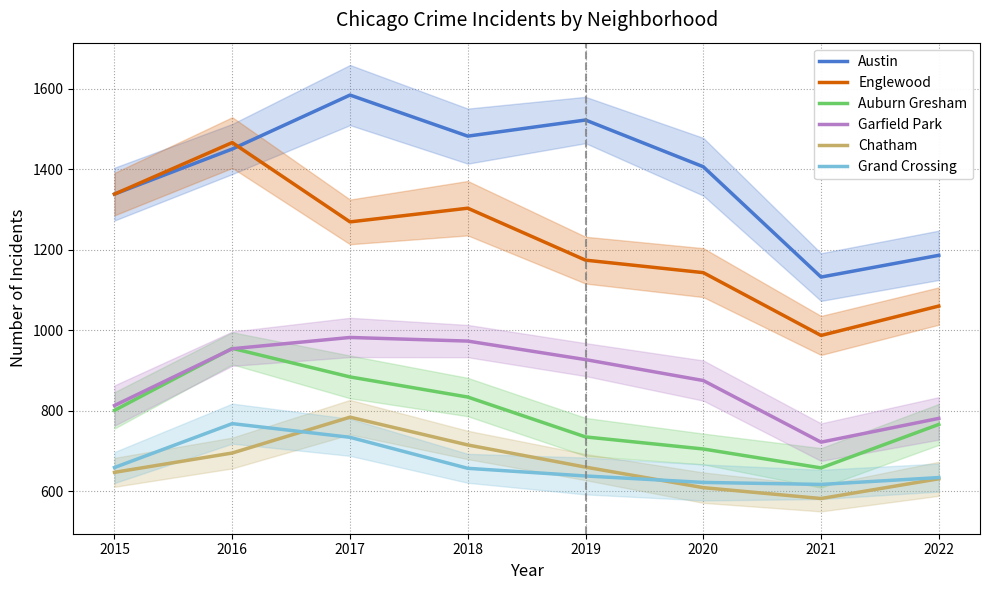

How many lines are shown in the chart?

6